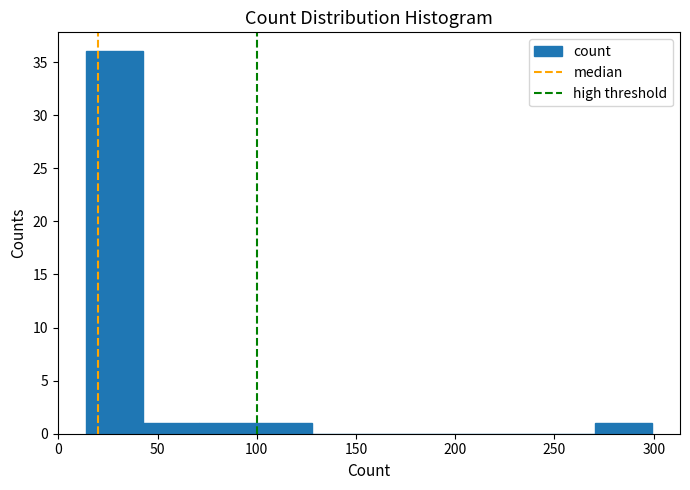

What is the height of the bar covering 71.0 to 99.5 on the x-axis? Neither the bar edges nor the heights are printed on the chart, so give them approximately, as read against the axes.

1